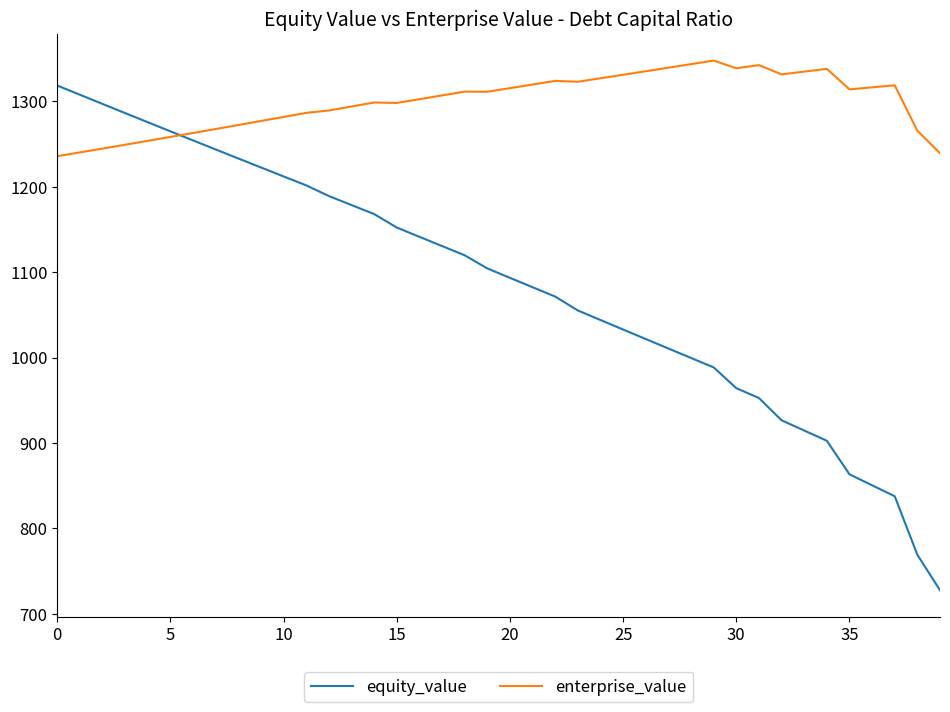

At how many categories does at least one series exceed 909?

40